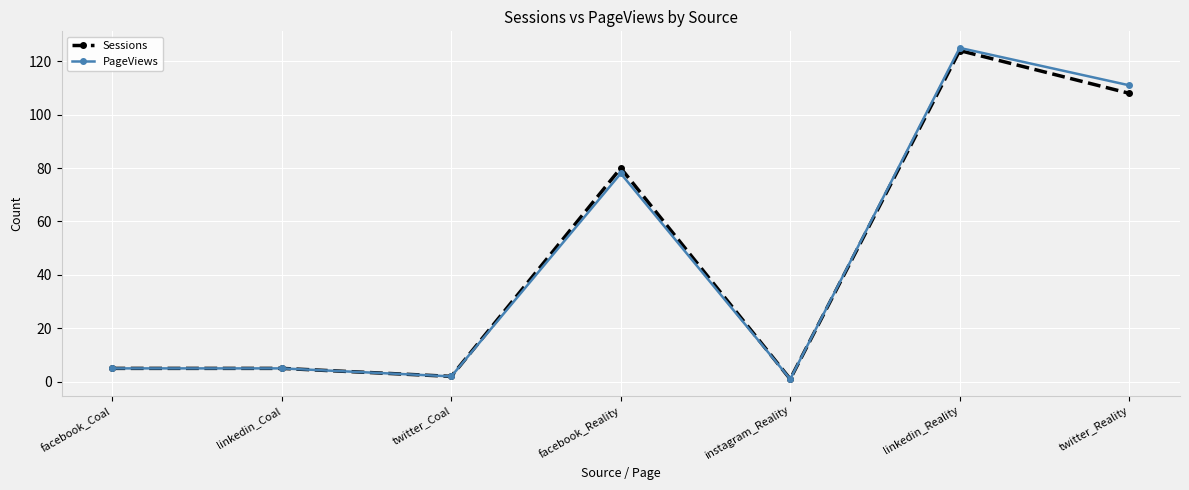

Which series changed the most between linkedin_Coal and linkedin_Reality?

PageViews